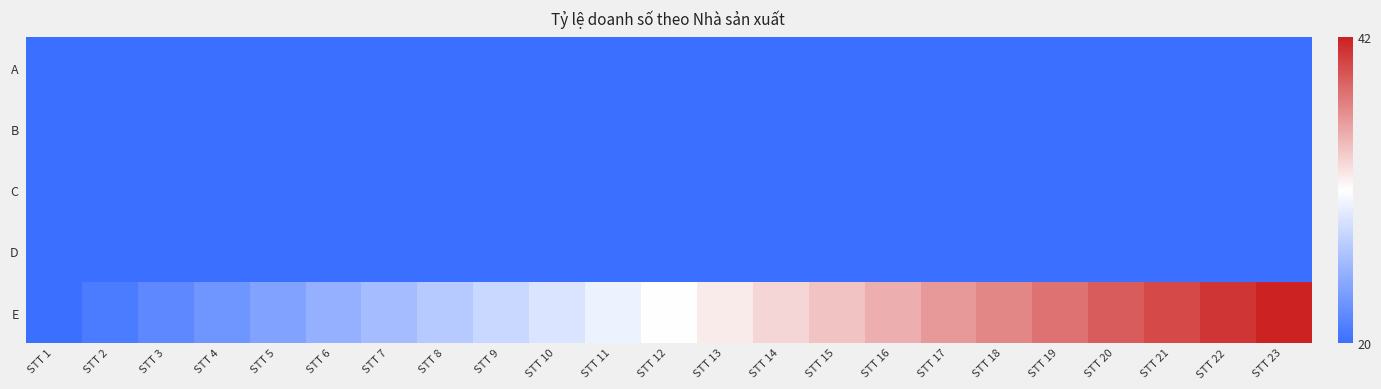

Between STT 8 and STT 4, which is larger?

STT 8